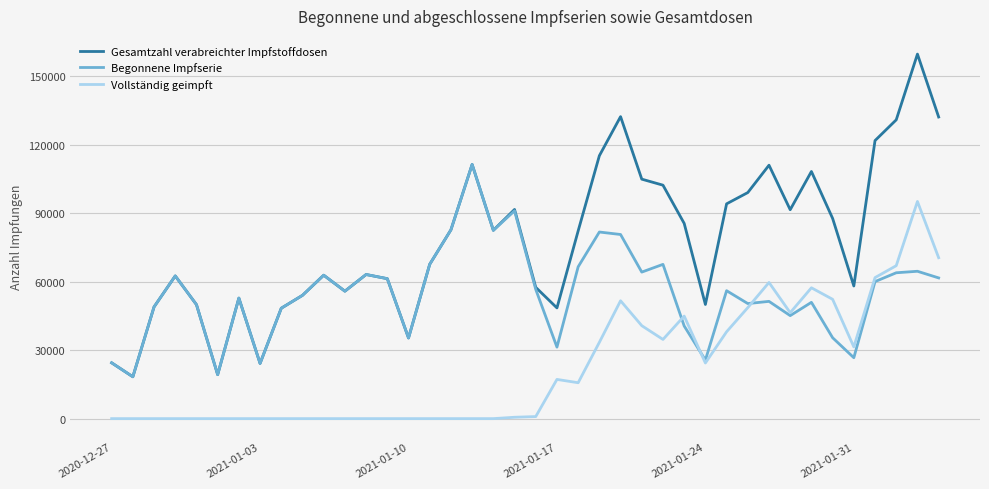

Rank the series by their average value, from lowest to highest.

Vollständig geimpft, Begonnene Impfserie, Gesamtzahl verabreichter Impfstoffdosen